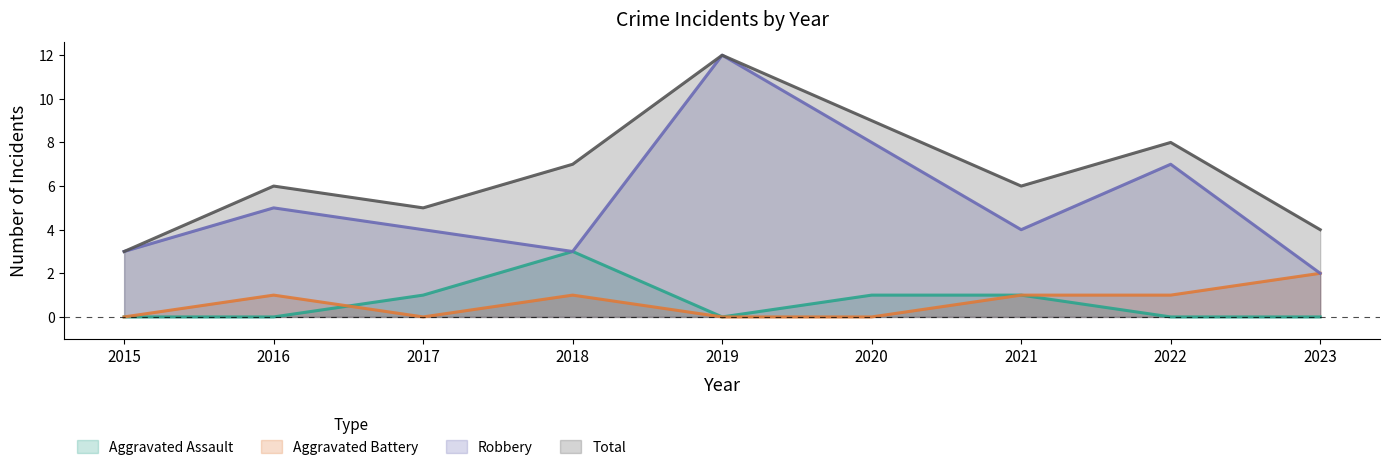

Reading left to right, transcribe all the data shown in this chart.

Aggravated Assault: 2015=0	2016=0	2017=1	2018=3	2019=0	2020=1	2021=1	2022=0	2023=0
Aggravated Battery: 2015=0	2016=1	2017=0	2018=1	2019=0	2020=0	2021=1	2022=1	2023=2
Robbery: 2015=3	2016=5	2017=4	2018=3	2019=12	2020=8	2021=4	2022=7	2023=2
Total: 2015=3	2016=6	2017=5	2018=7	2019=12	2020=9	2021=6	2022=8	2023=4